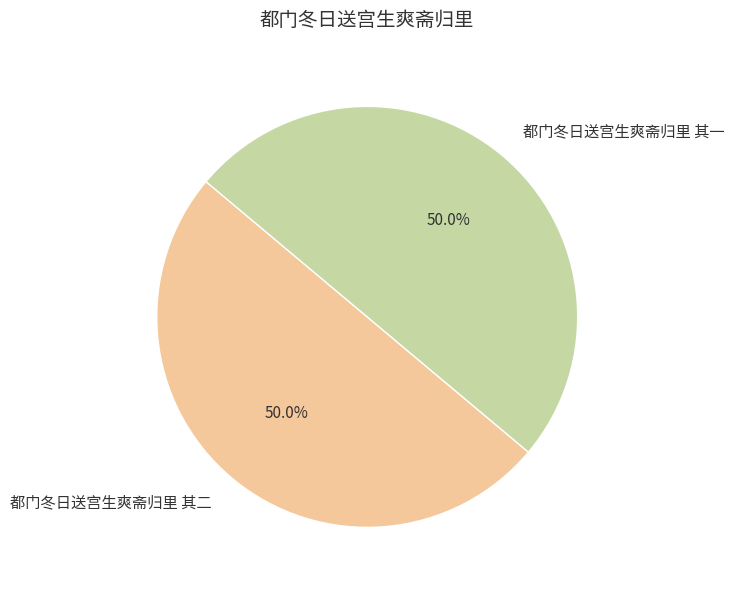

To the nearest percent, what portion does 都门冬日送宫生爽斋归里 其一 represent?

50%